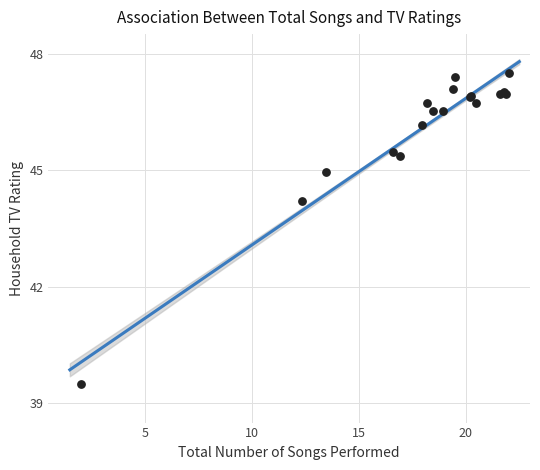

What Y value in the scatter plot is closest to 43?

44.2